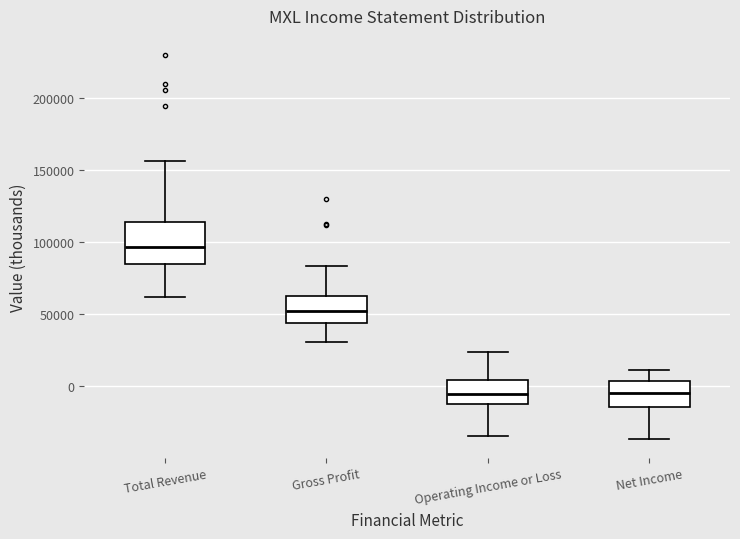

Reading left to right, read every box against the y-axis: the position of its median line, the range the box covers, and the ends of its whiskers. The values are not printed on the chart, so give them approximately, as read against the axis.

Total Revenue: median 95000, box 85000 to 115000, whiskers 60000 to 155000
Gross Profit: median 50000, box 45000 to 65000, whiskers 30000 to 85000
Operating Income or Loss: median -5000, box -15000 to 5000, whiskers -35000 to 25000
Net Income: median -5000, box -15000 to 5000, whiskers -35000 to 10000